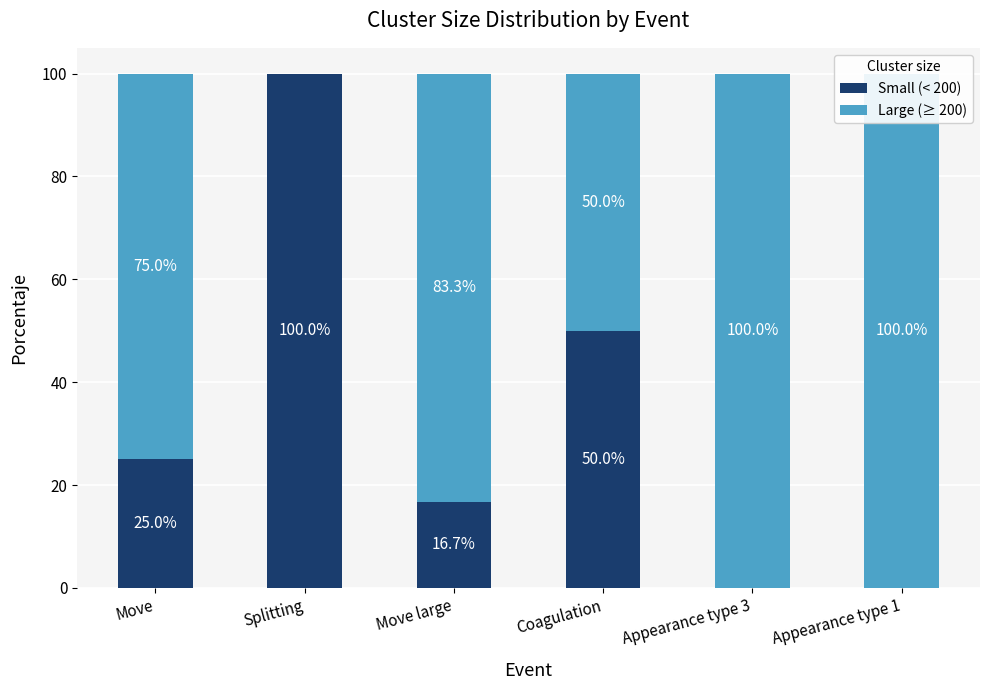

Which series changed the most between Coagulation and Appearance type 1?

Small (< 200)